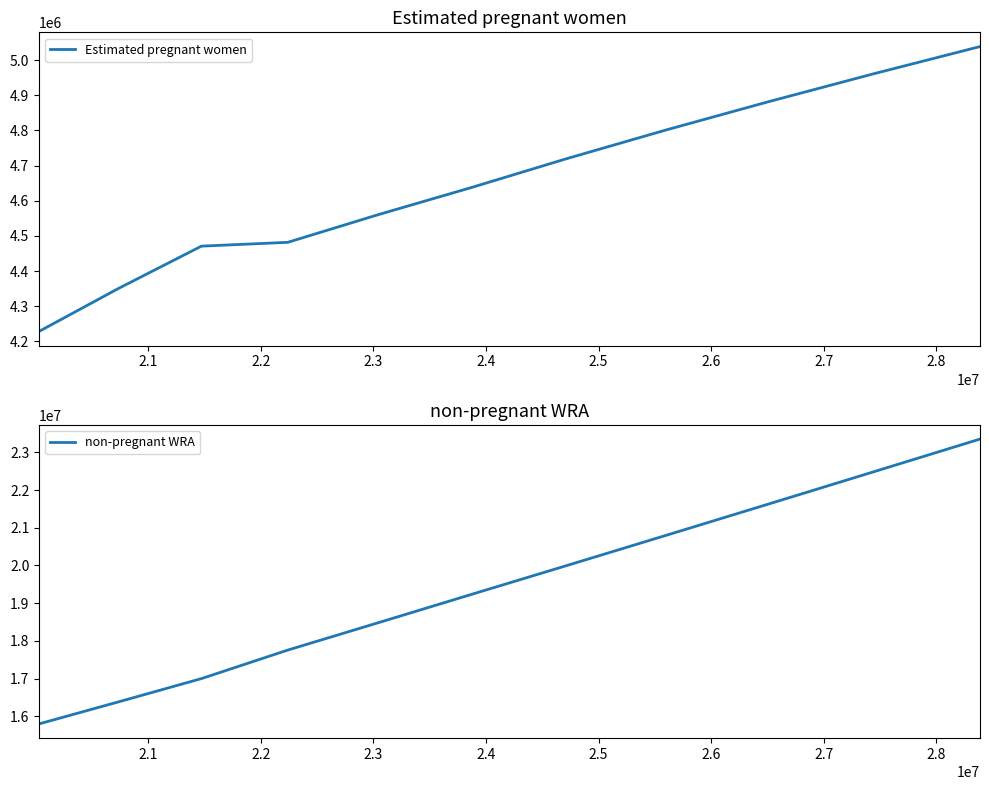

What is the lowest value of the non-pregnant WRA series?

15801485.7